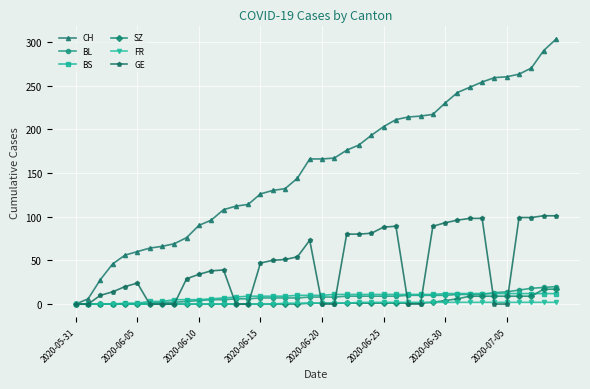

Which series has the widest spread of values?

CH